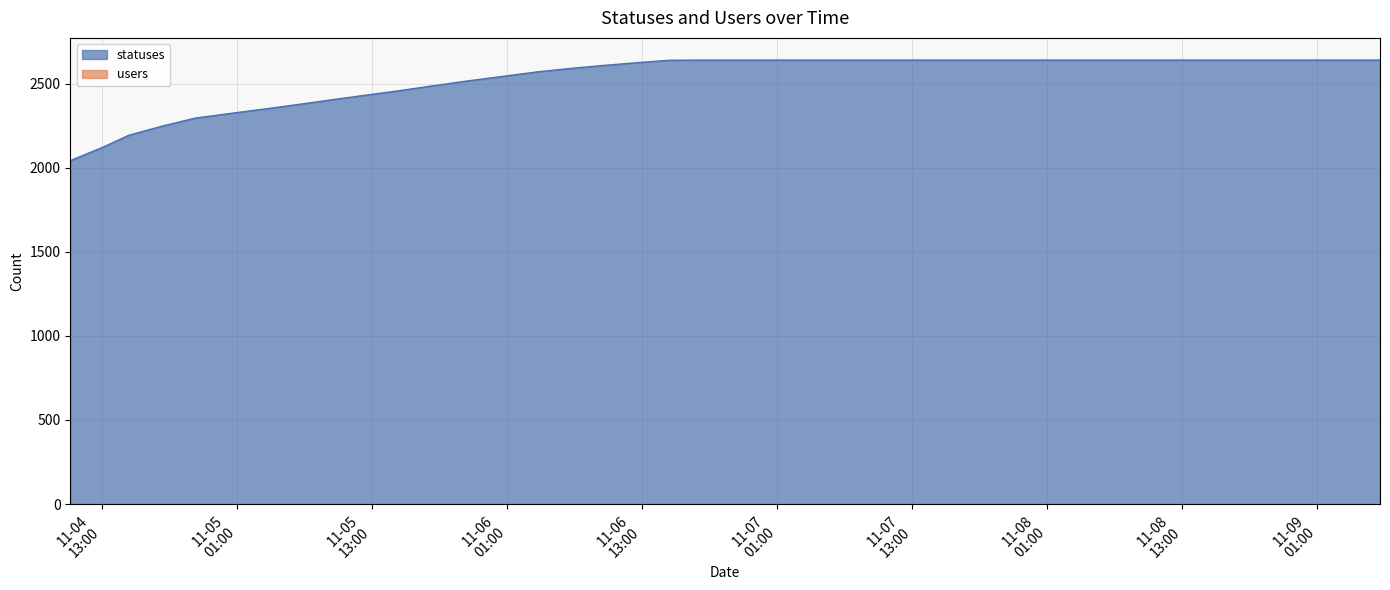

Where is the data nearest to the value 2341?

2022-11-05 02:03